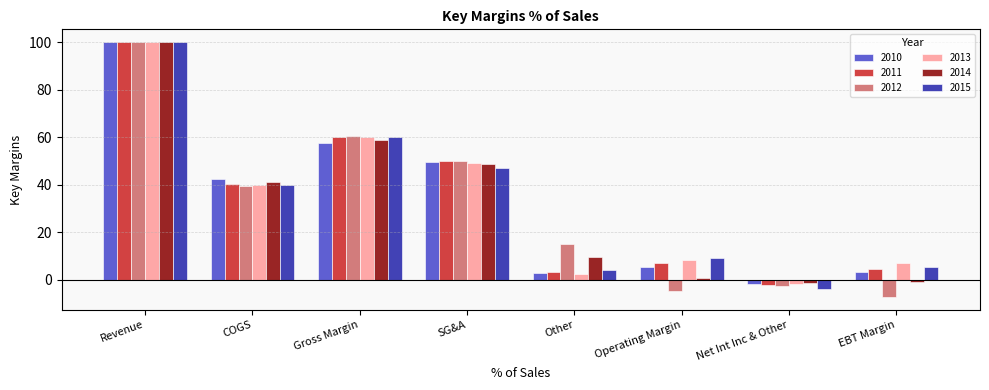

What is the highest value of the 2011 series?

100.0